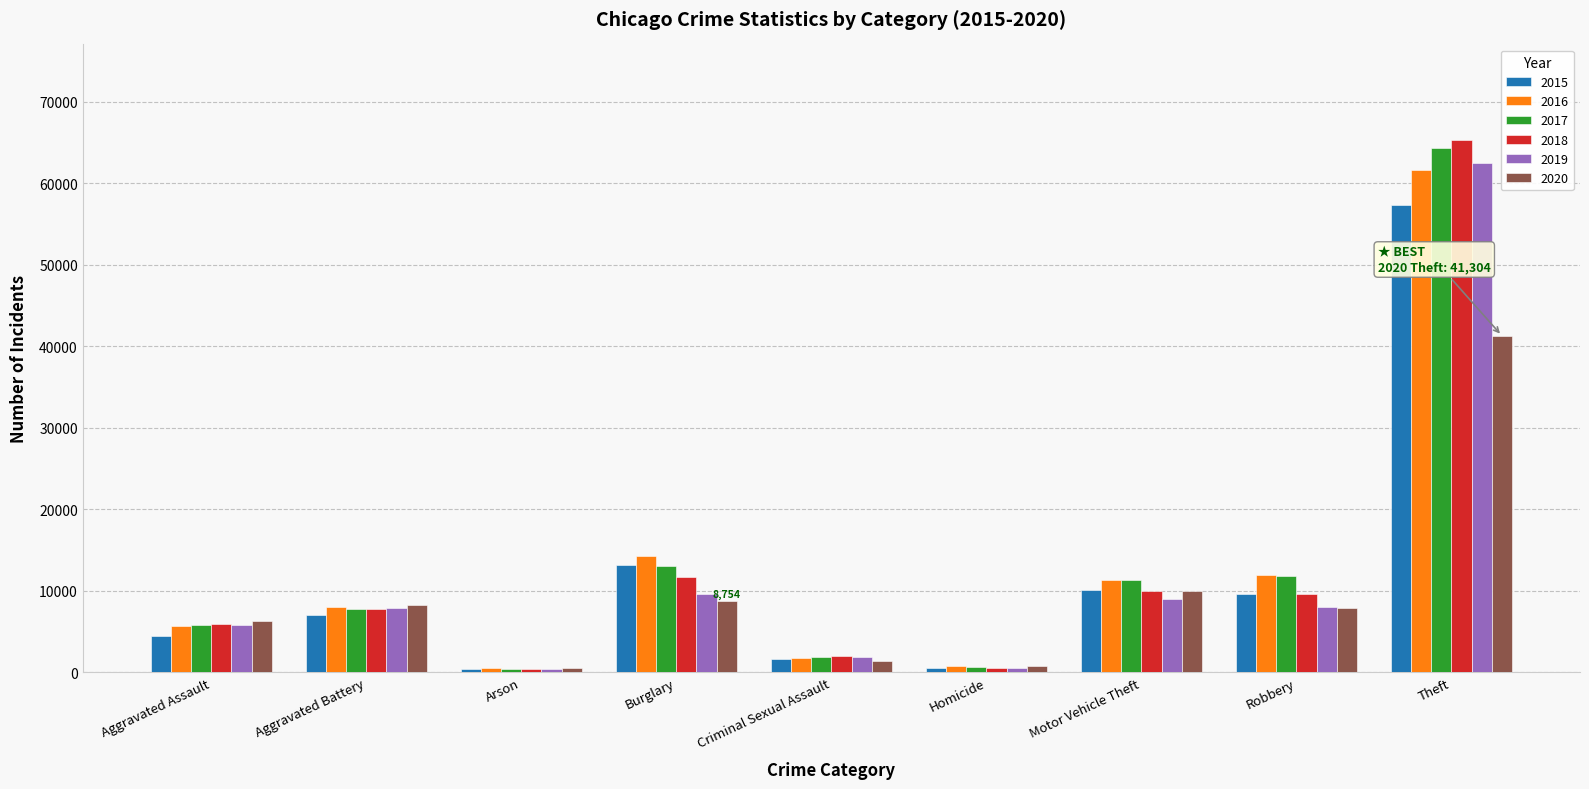

True or false: 2020 has a value of 41304 at Theft.

True